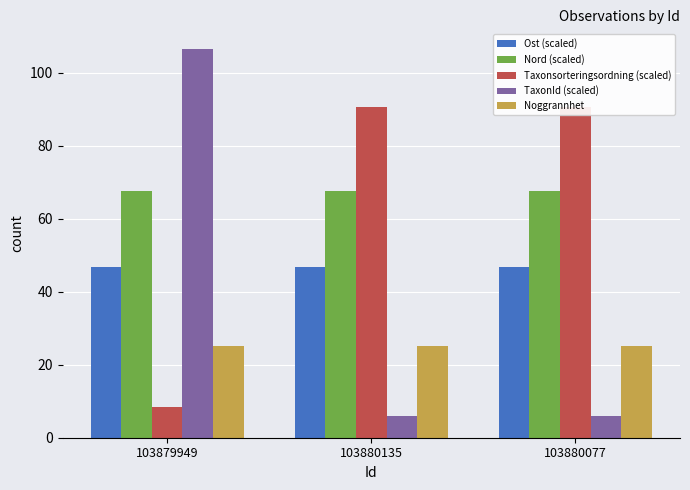

Are the bars horizontal?

No